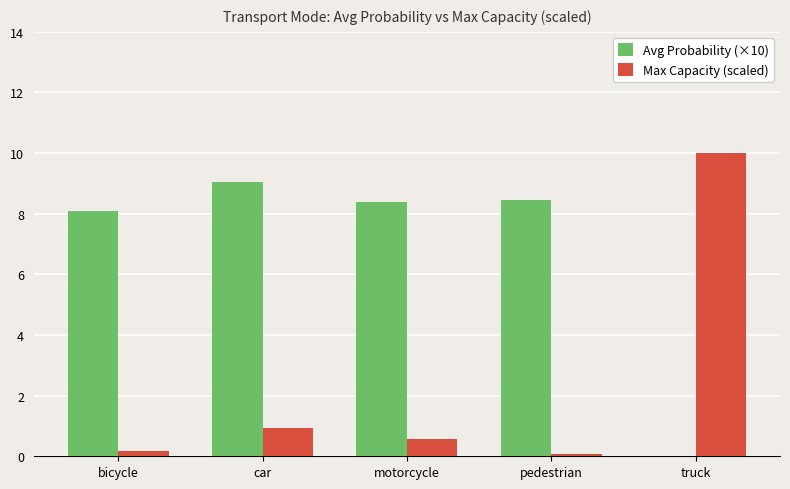

What is the sum of the Max Capacity (scaled) values at pedestrian and bicycle?

0.3